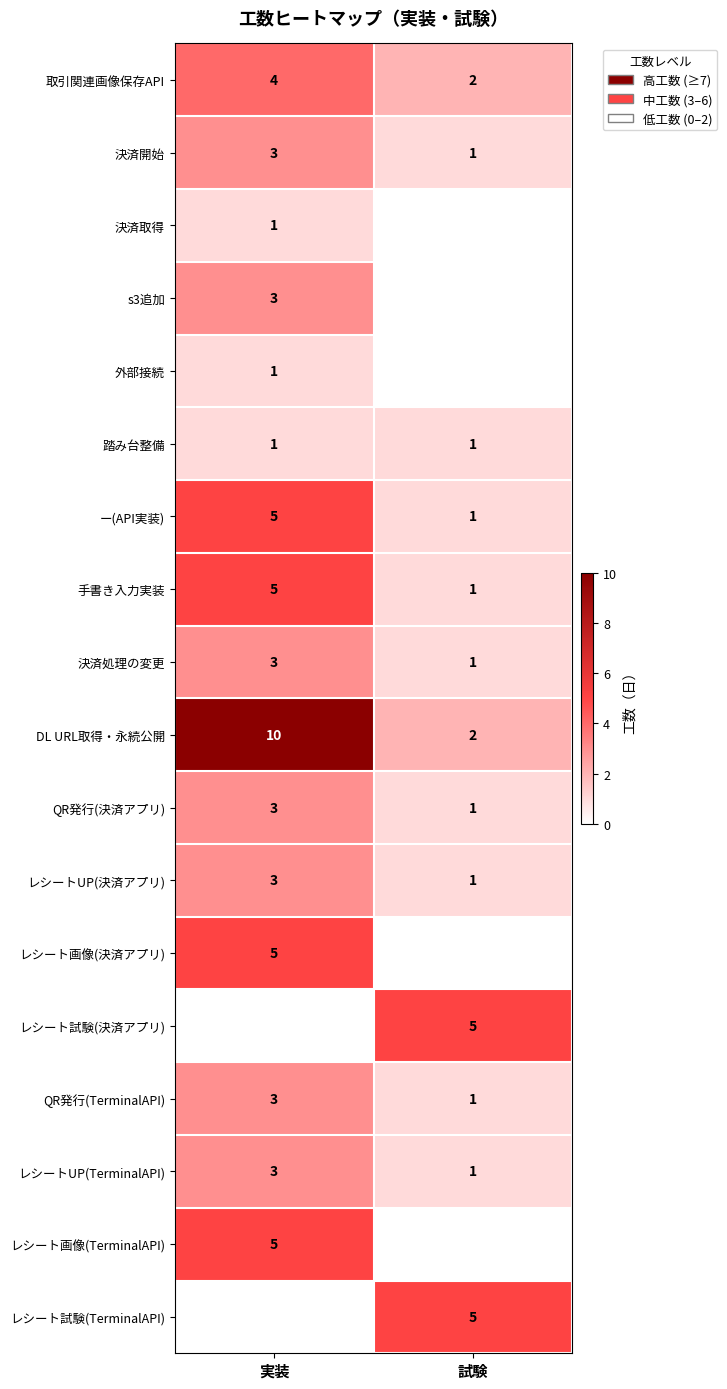

What is the sum of the DL URL取得・永続公開 values at 実装 and 試験?

12